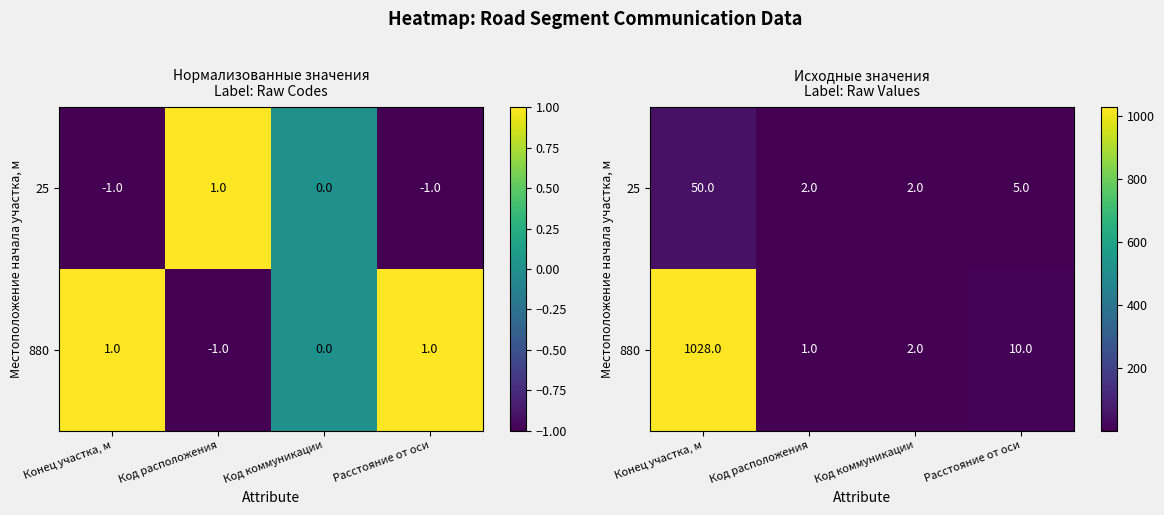

How many values in the 25 series are below 5?

2